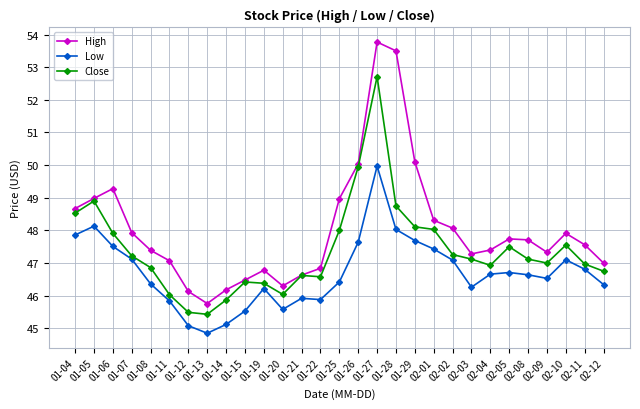

At which category does the chart reach its minimum across all series?

01-13